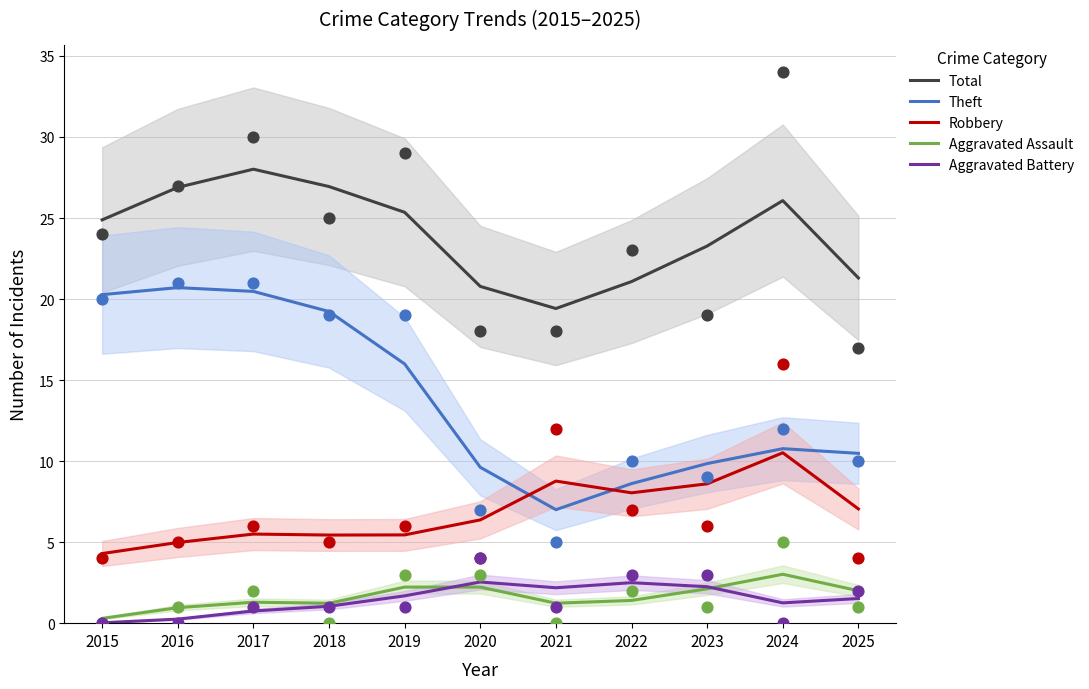

What are all the series names shown in the legend?

Total, Theft, Robbery, Aggravated Assault, Aggravated Battery